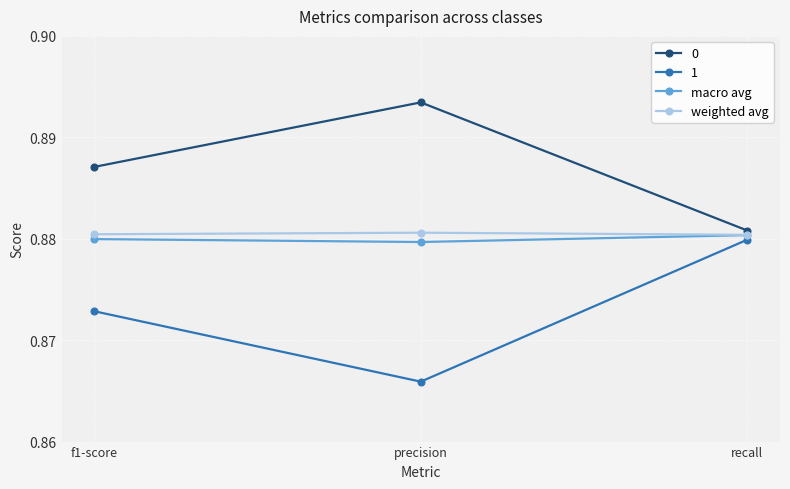

Which label corresponds to the largest value in the chart?

precision